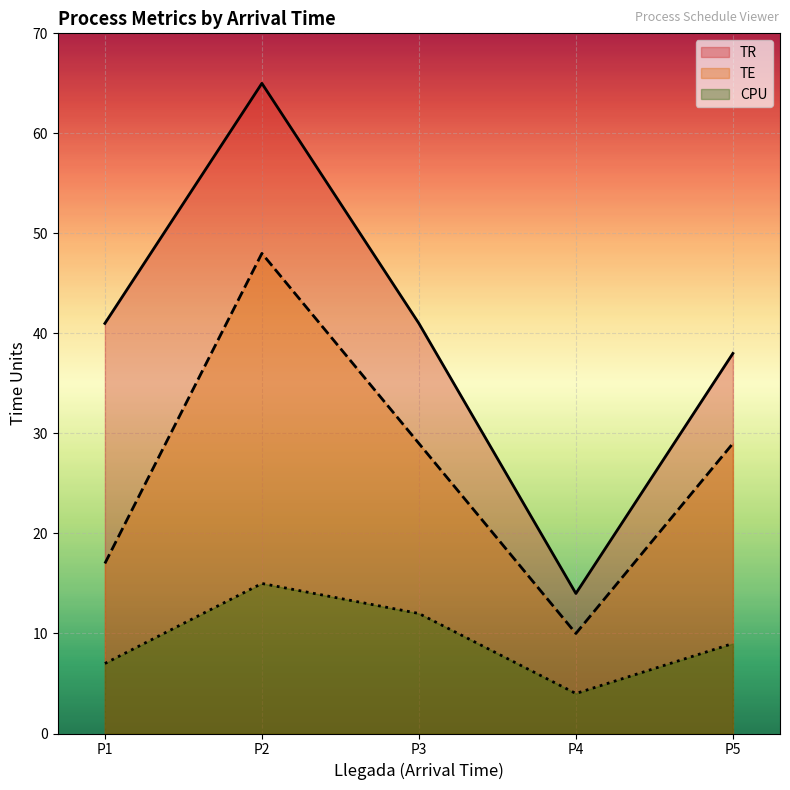

What is the spread (max minus min) of values at P4?

10